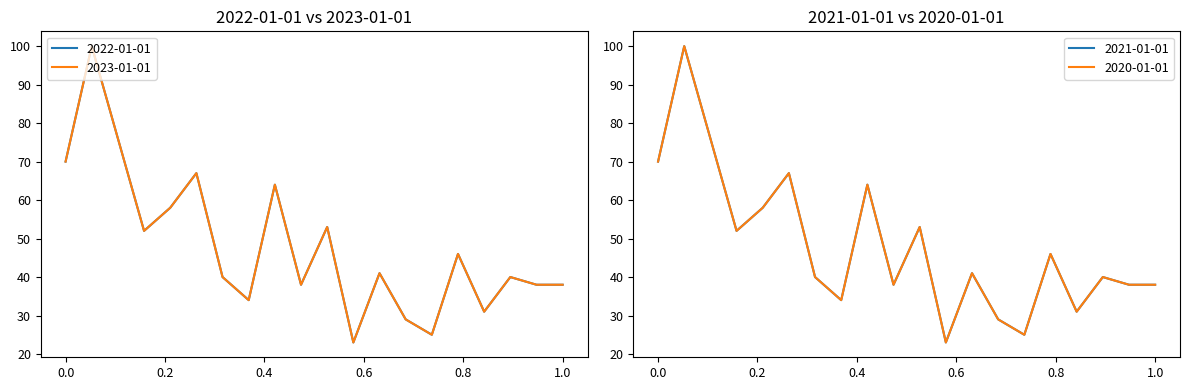

How many lines are shown in the chart?

4